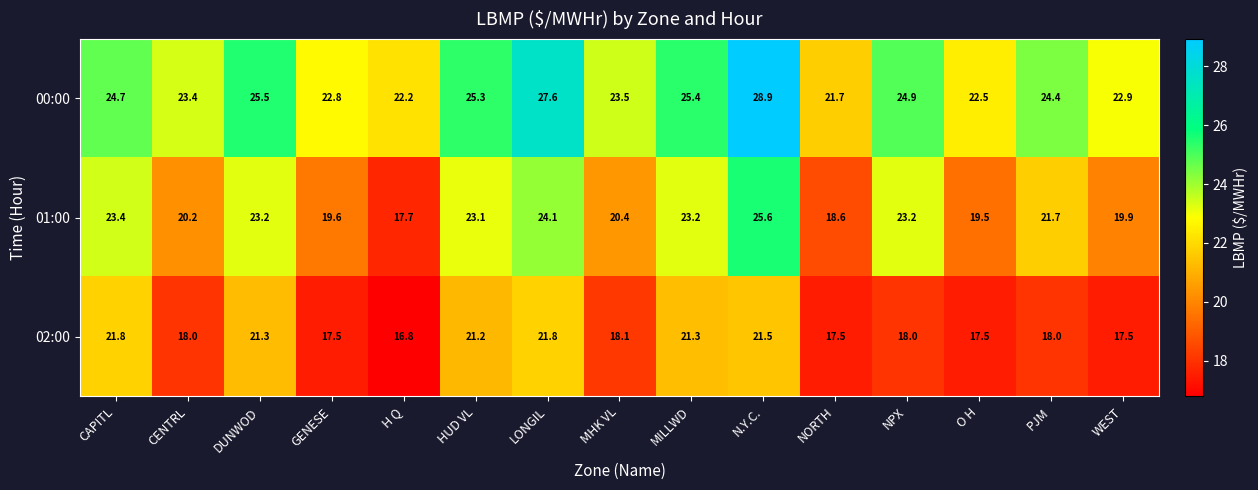

At which category is the sum across all series the highest?

N.Y.C.